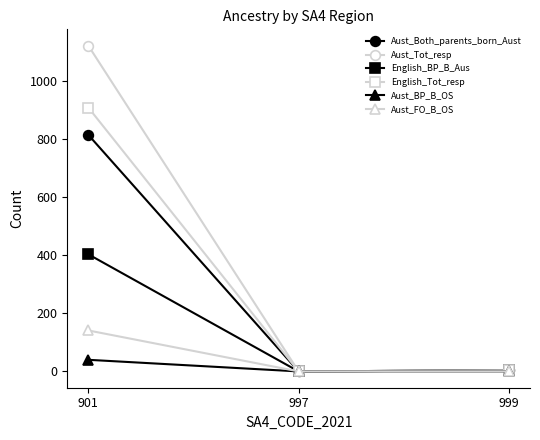

What is the total value across all series at 901?

3427